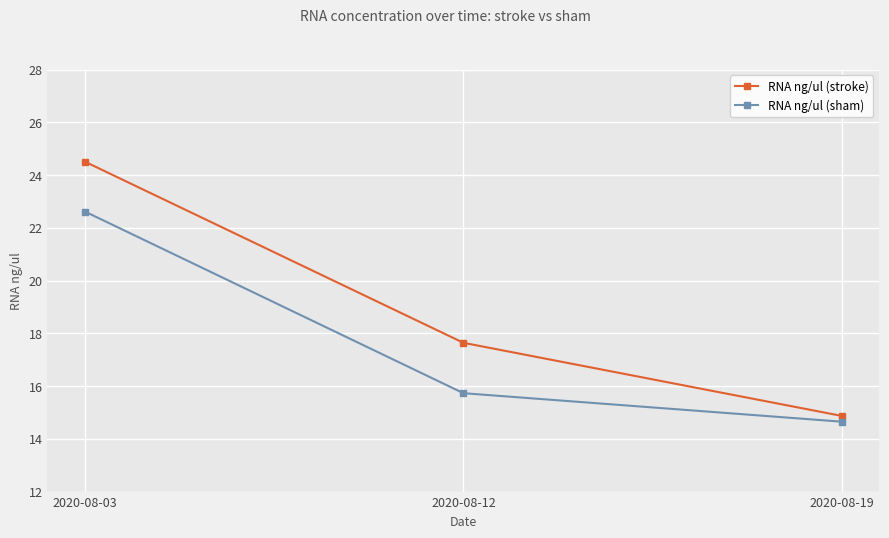

What is the highest value of the RNA ng/ul (sham) series?

22.6